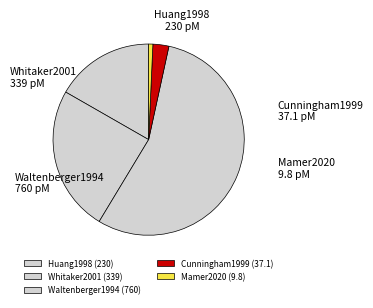

True or false: Huang1998 accounts for 11% of the total.

False